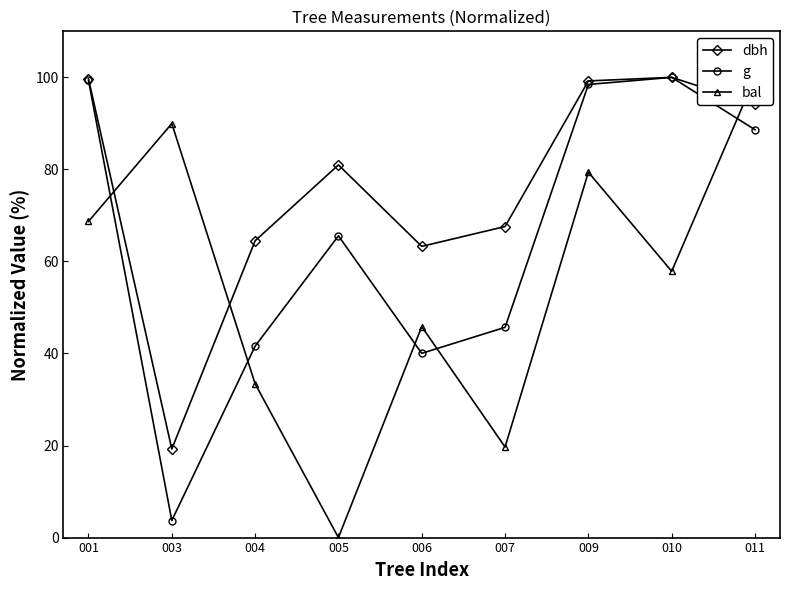

True or false: g and dbh intersect in this chart.

False